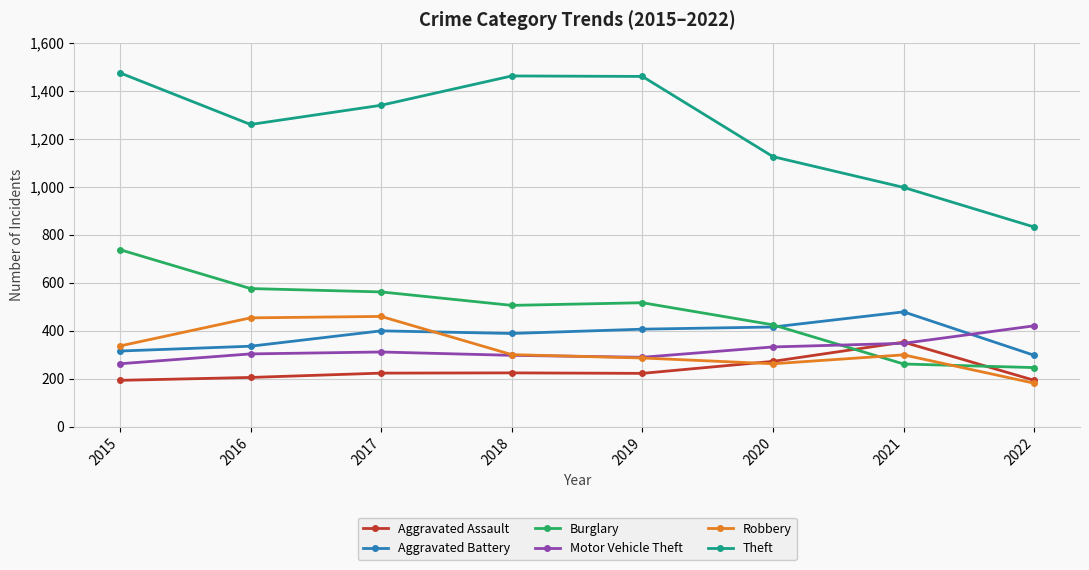

How many values in the Robbery series are below 301?

4